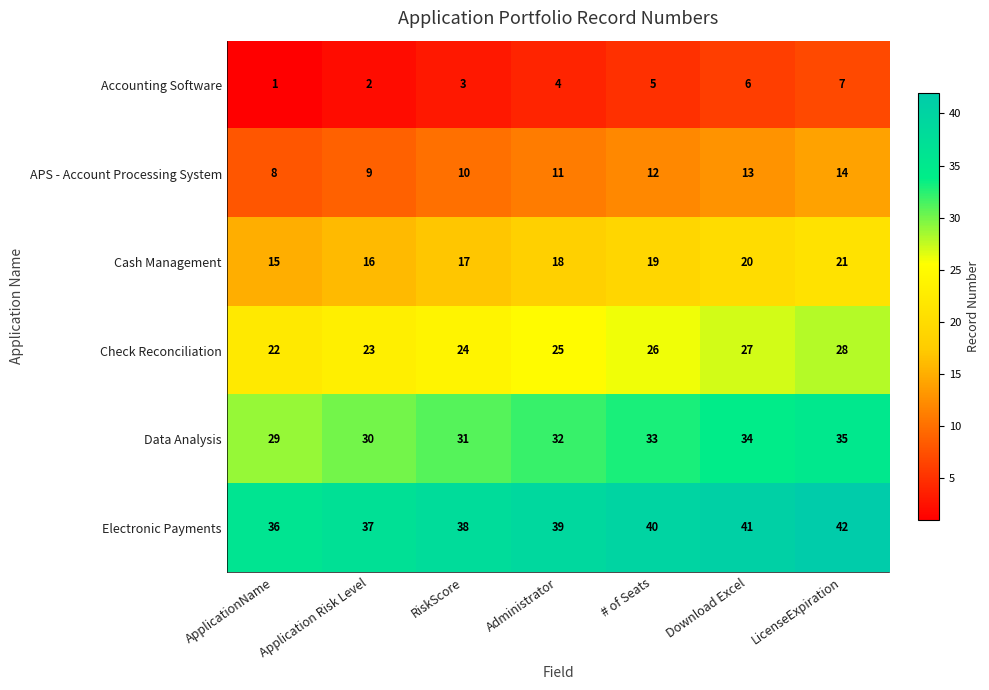

At how many categories does at least one series exceed 12?

7